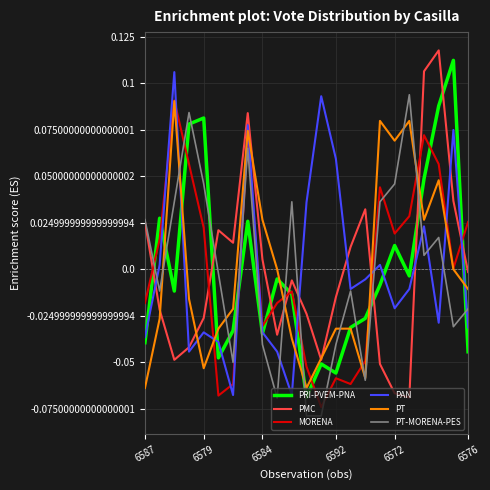

True or false: PMC and PRI-PVEM-PNA intersect in this chart.

True